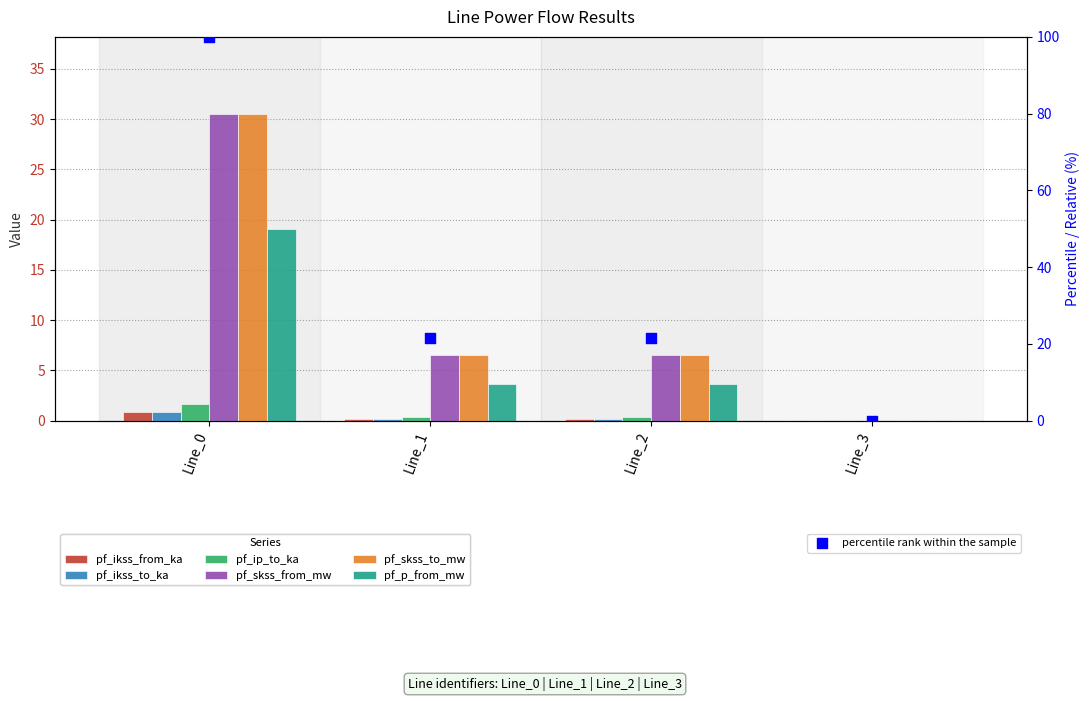

What are all the series names shown in the legend?

pf_ikss_from_ka, pf_ikss_to_ka, pf_ip_to_ka, pf_skss_from_mw, pf_skss_to_mw, pf_p_from_mw